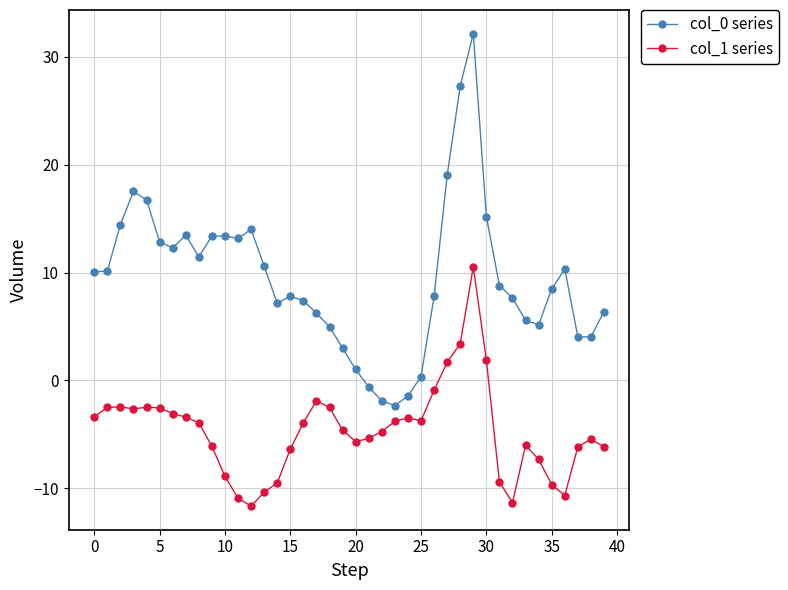

What is the sum of all col_0 series values?

376.9